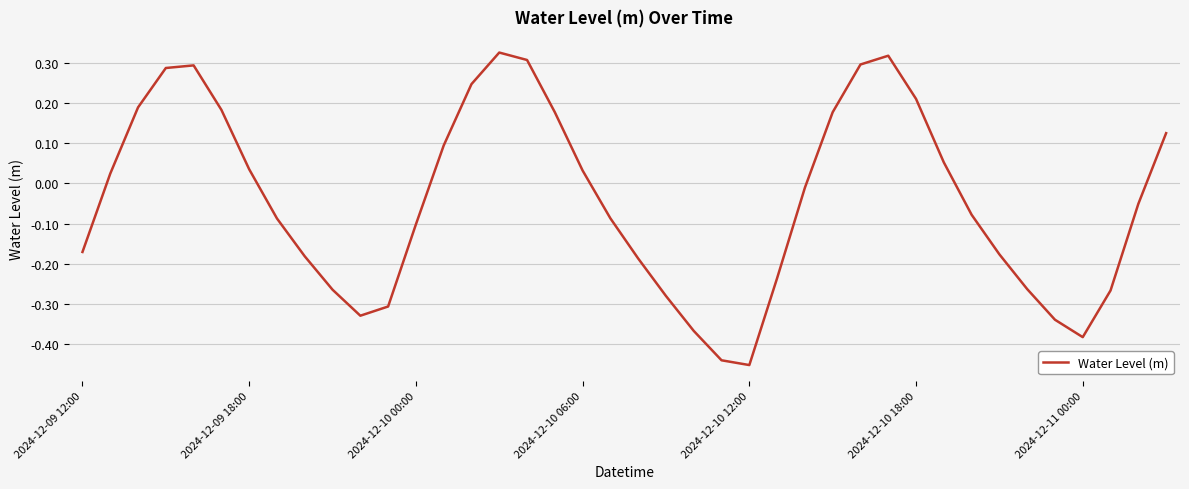

True or false: the data shows -0.8 at 2024-12-10 12:00.

False